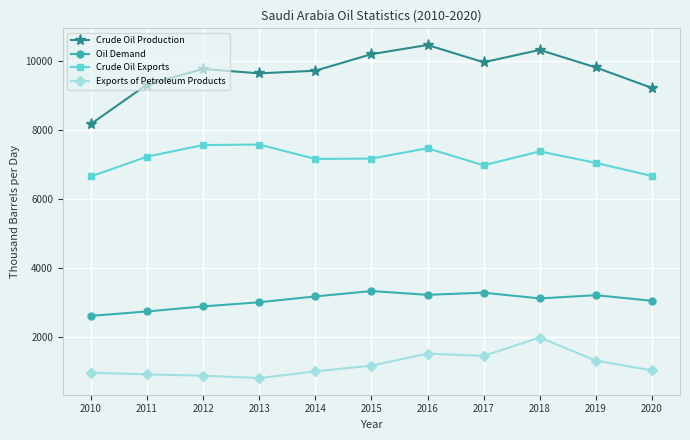

Is the value of Exports of Petroleum Products at 2014 greater than the value of Crude Oil Production at 2010?

No